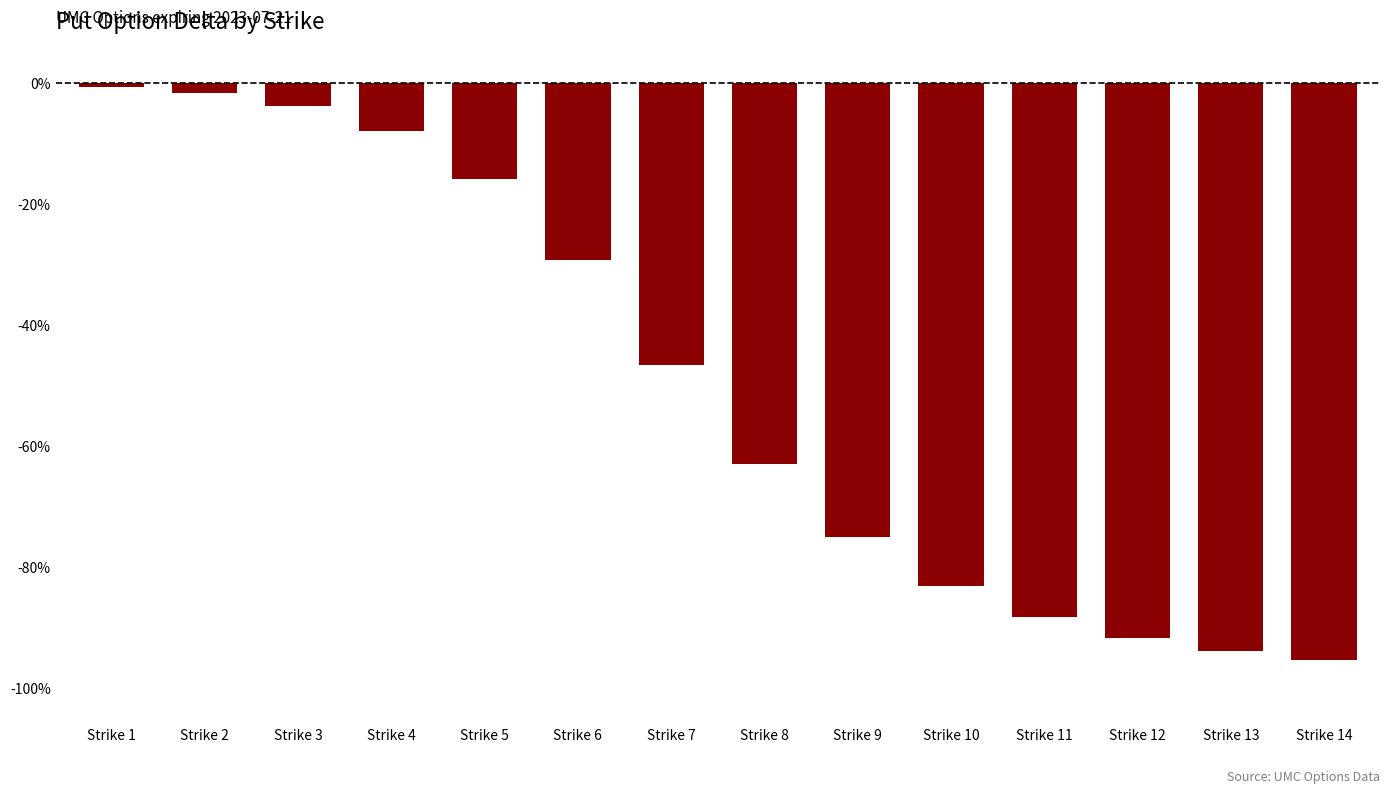

Does the chart contain any negative values?

Yes